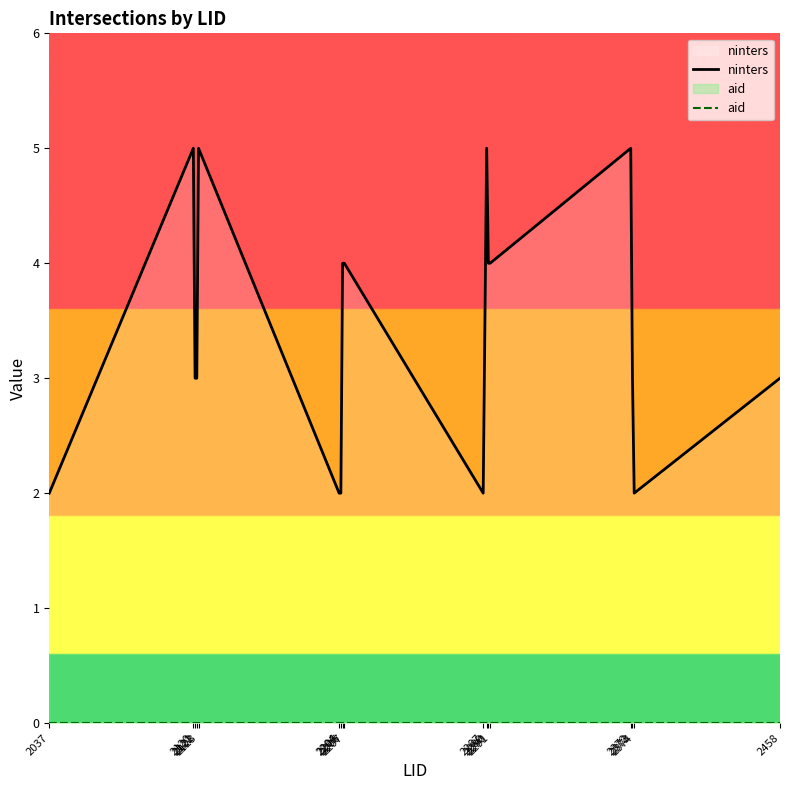

The ninters series shows 5 at 2122. True or false?

False